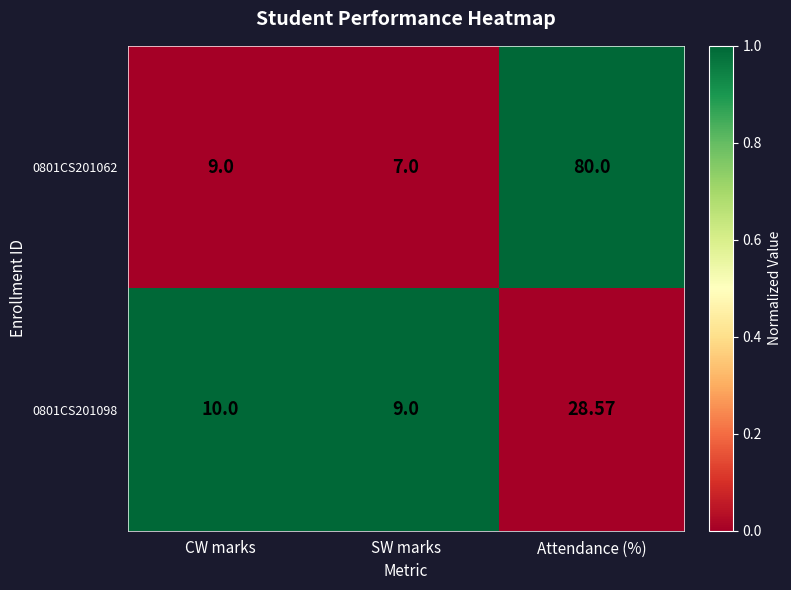

At which category is the sum across all series the highest?

Attendance (%)